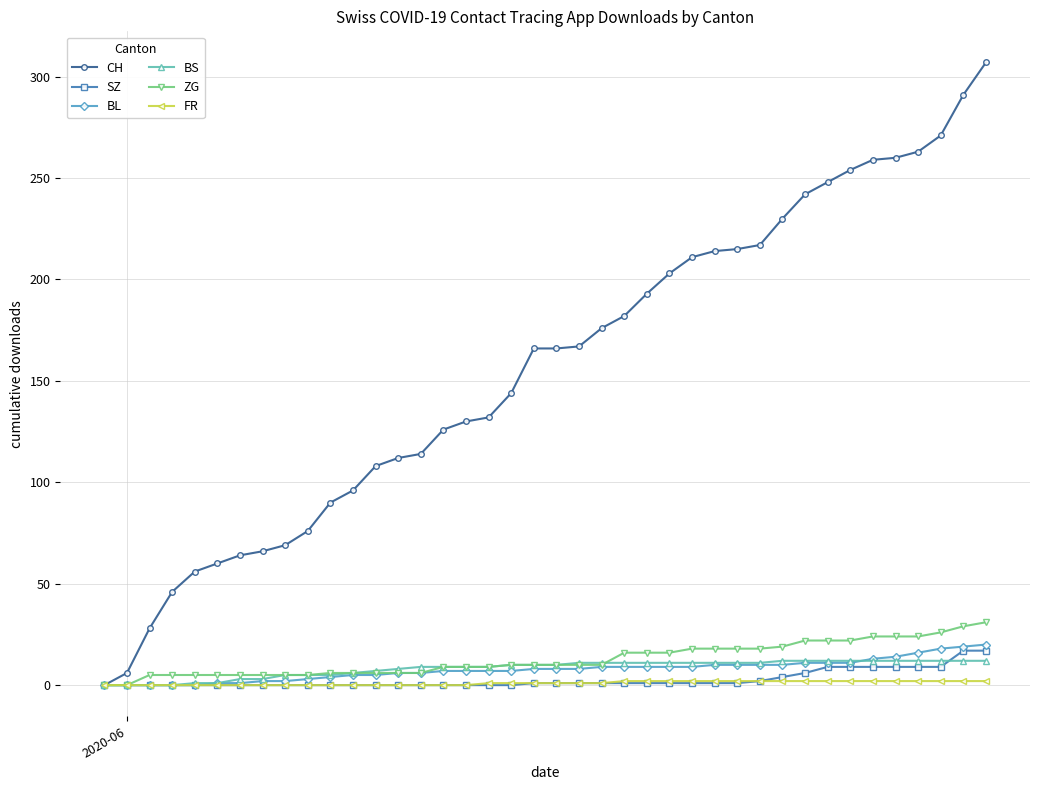

What is the value of the BS point at the 15th from the left?

9